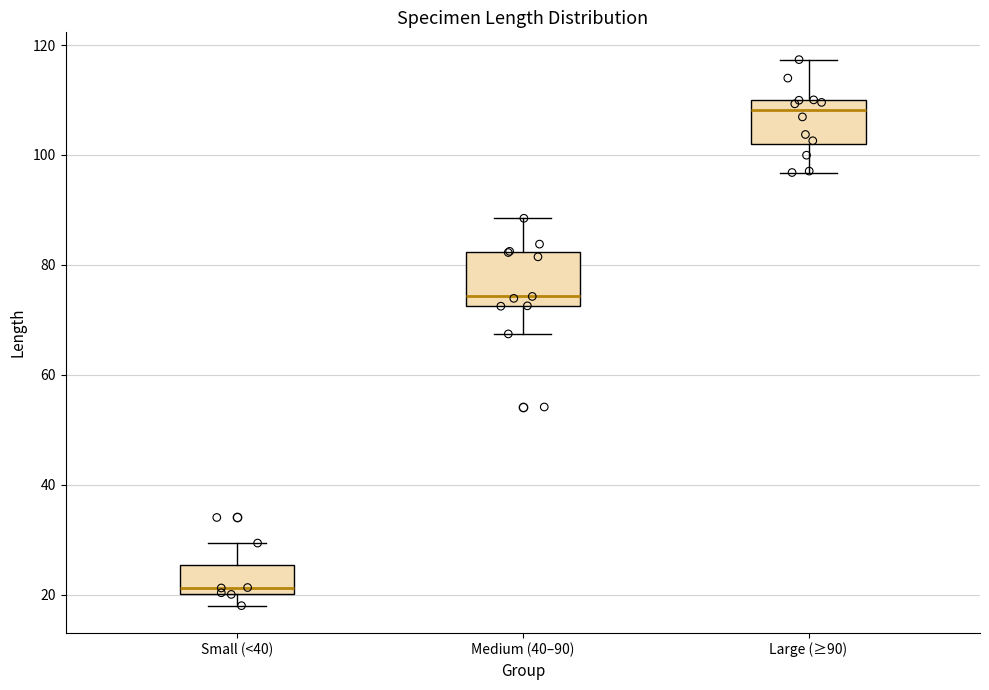

Where does the upper whisker of the box for Medium (40–90) end on the y-axis? The values are not printed on the chart, so give them approximately, as read against the axis.

88